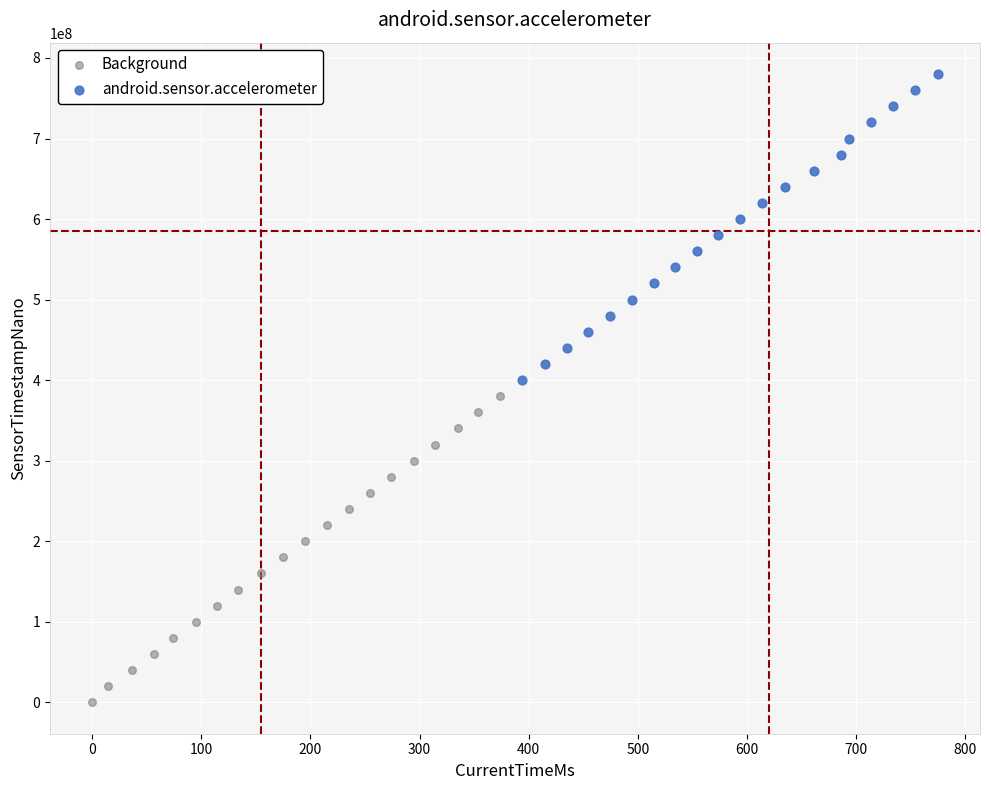

Which series reaches the maximum Y coordinate?

android.sensor.accelerometer